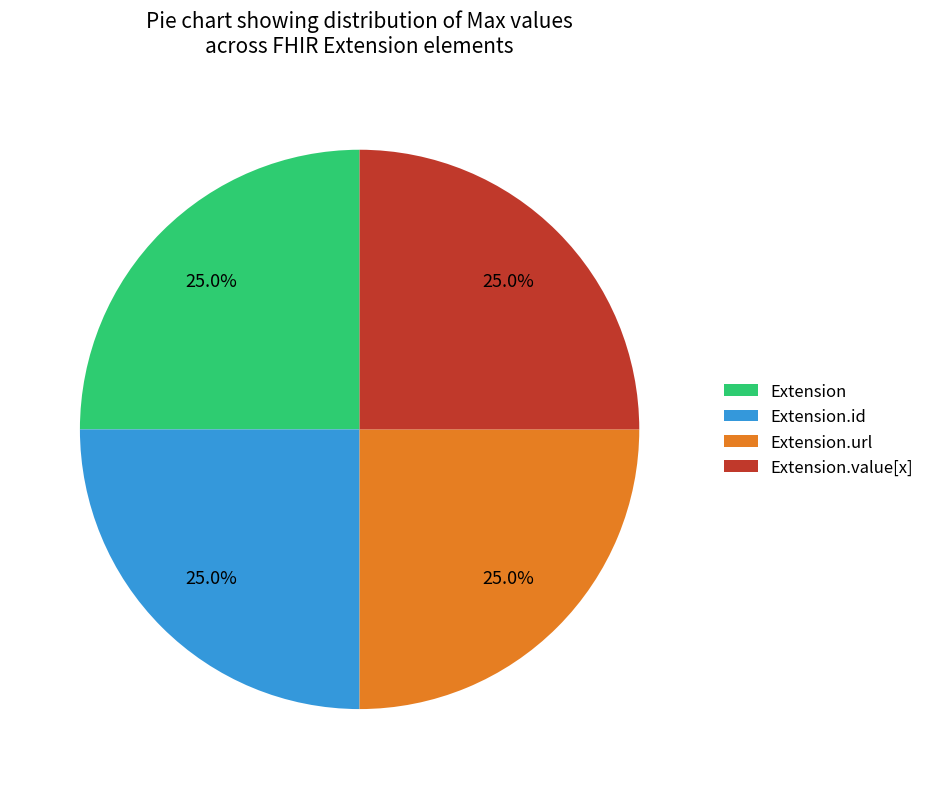

Is there any slice that represents more than half of the pie?

No